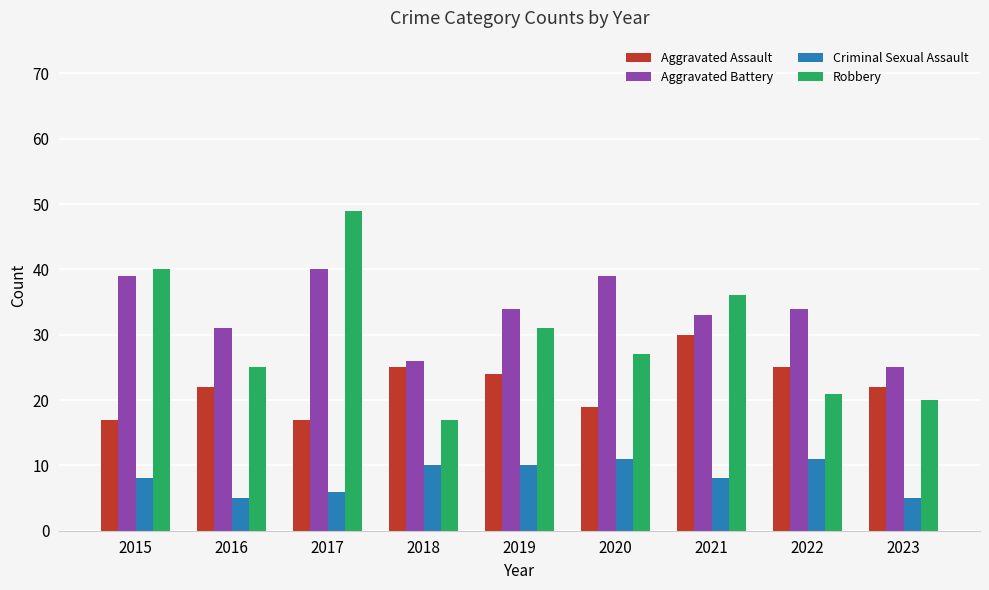

At which category is the sum across all series the highest?

2017